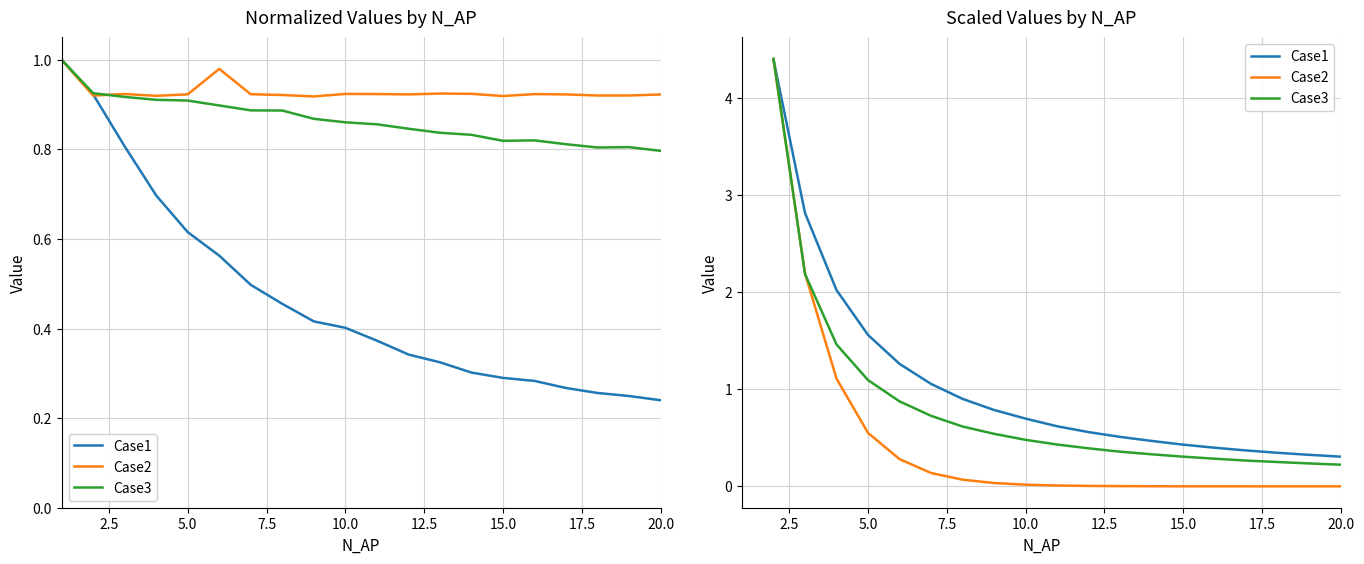

True or false: Case3 has a value of 0.4 at 16.

False